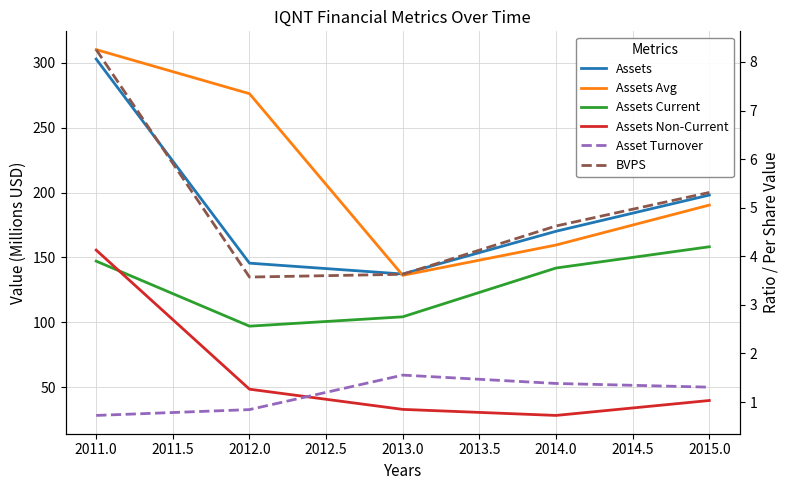

How many interior local valleys does the Assets Avg series have?

1